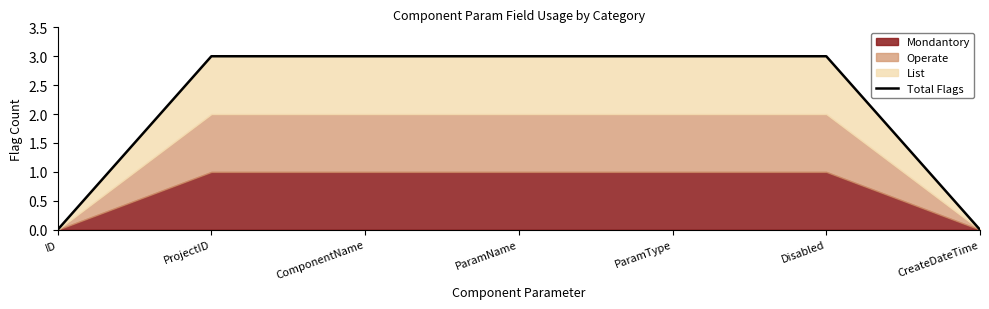

How many lines are shown in the chart?

1